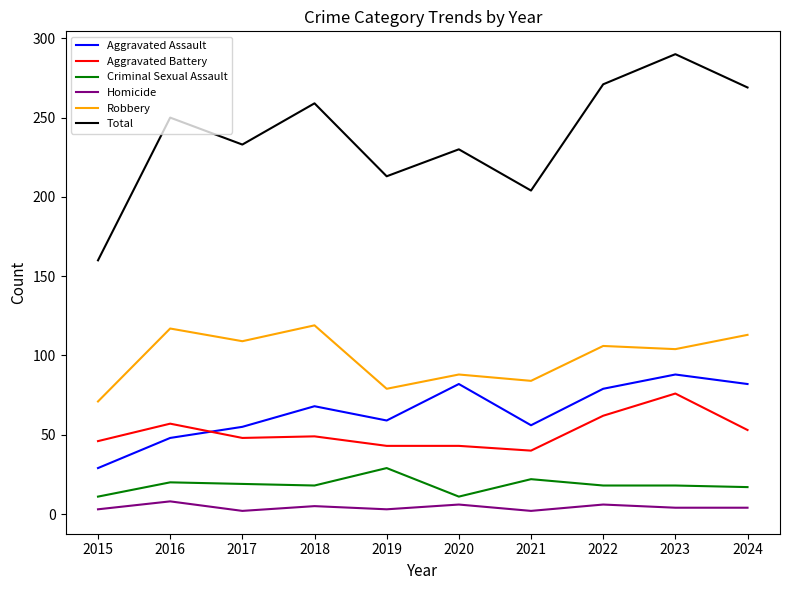

Is this an area chart (filled region under the line)?

No